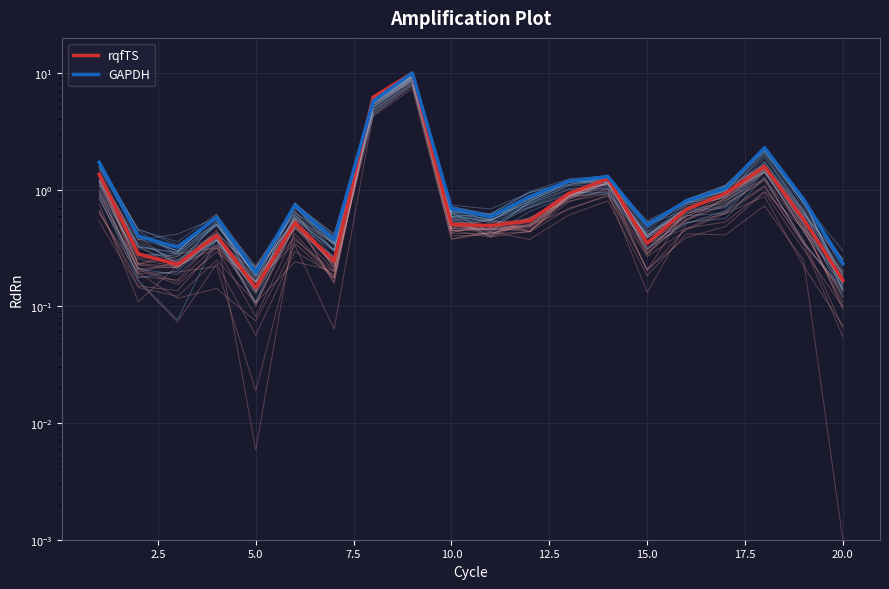

In GAPDH, how many points are lower than both neighbors (excluding endpoints)?

5